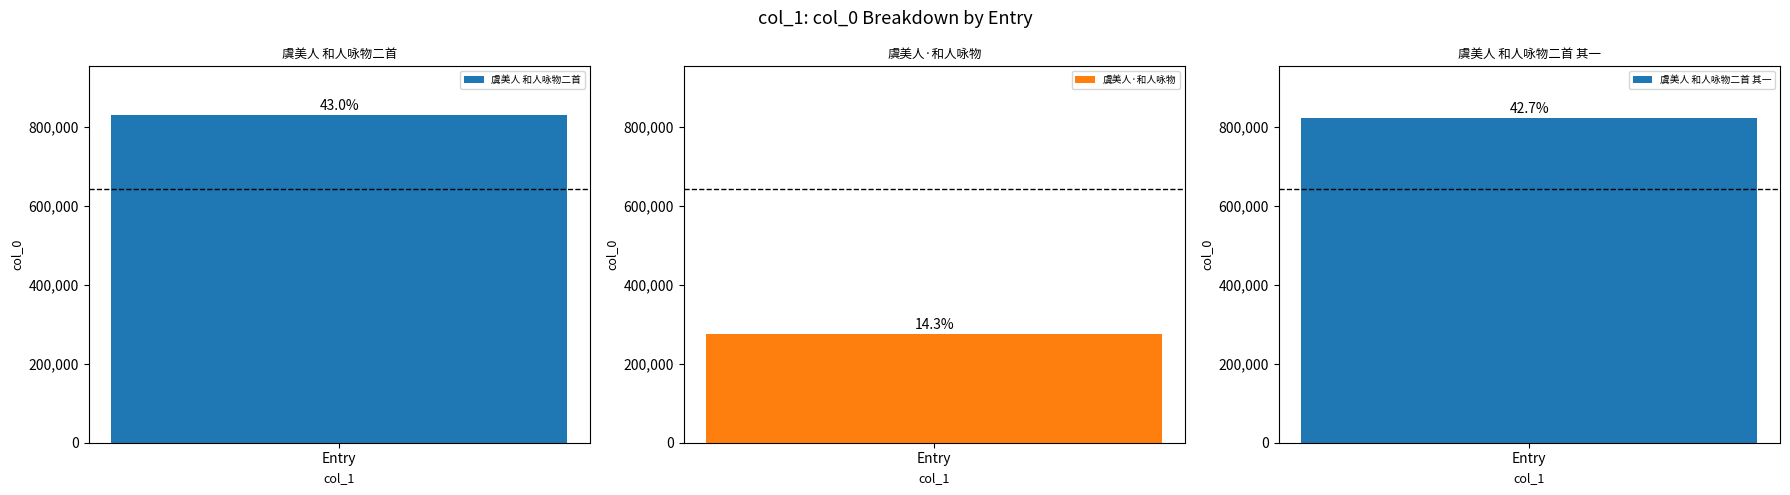

Rank the categories by value from highest to lowest.

虞美人 和人咏物二首, 虞美人 和人咏物二首 其一, 虞美人·和人咏物